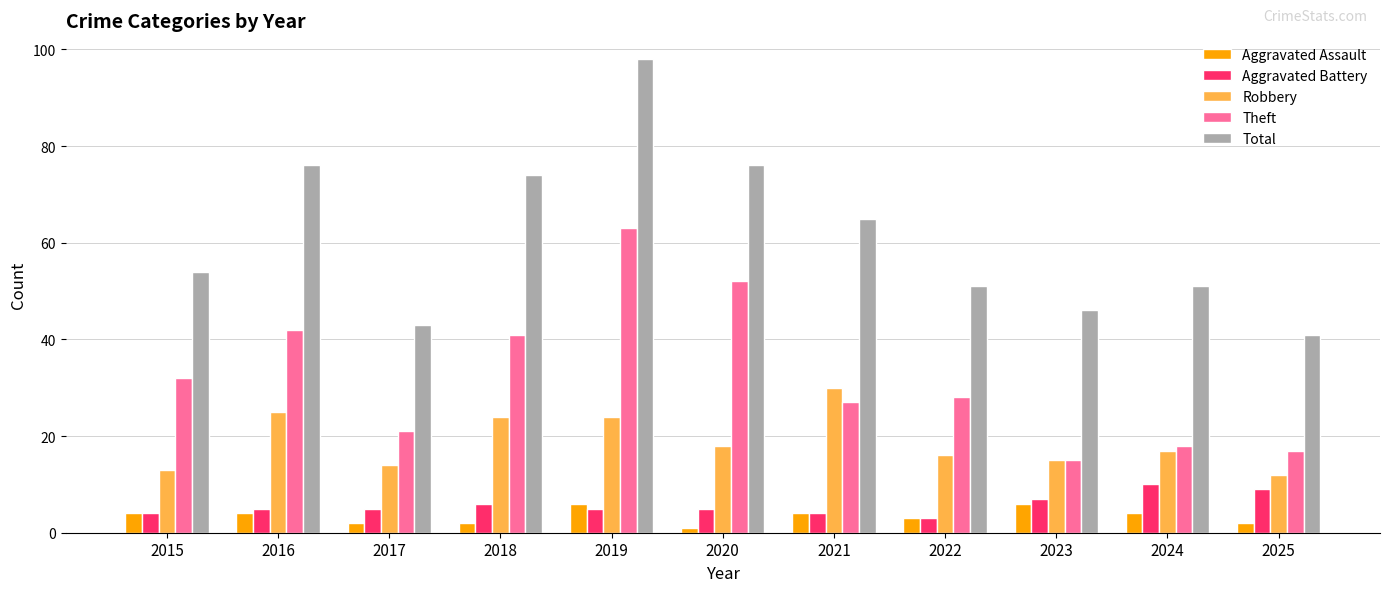

Read the Total value at 2023.

46